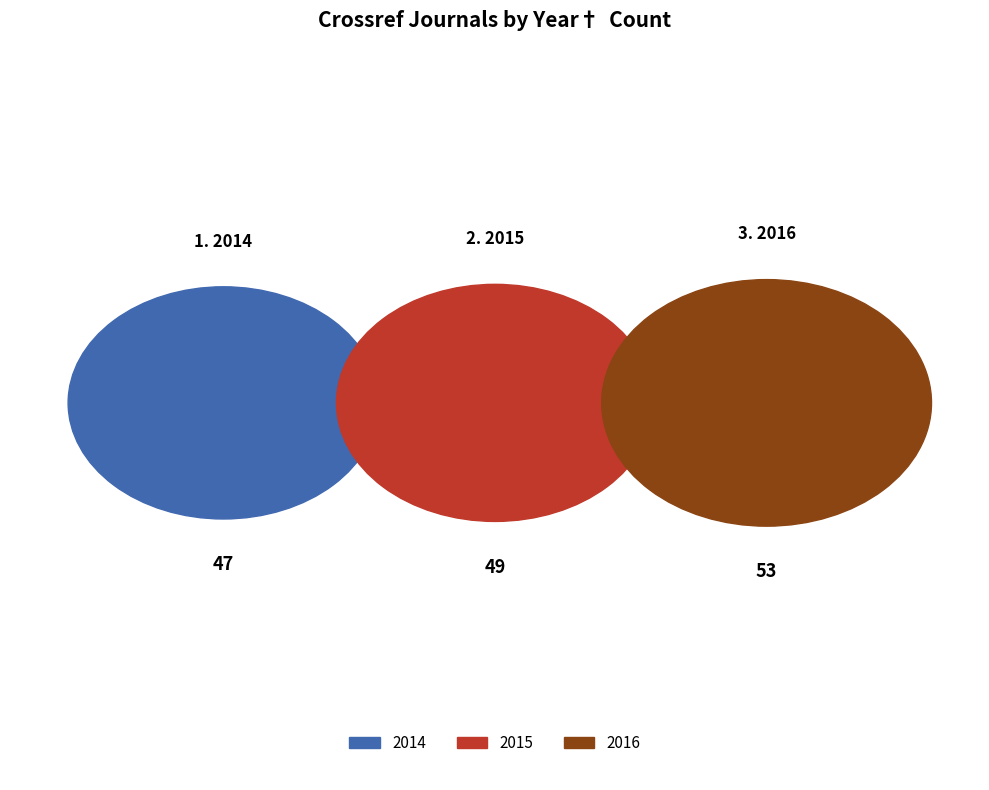

Is 2015 the majority of the pie?

No